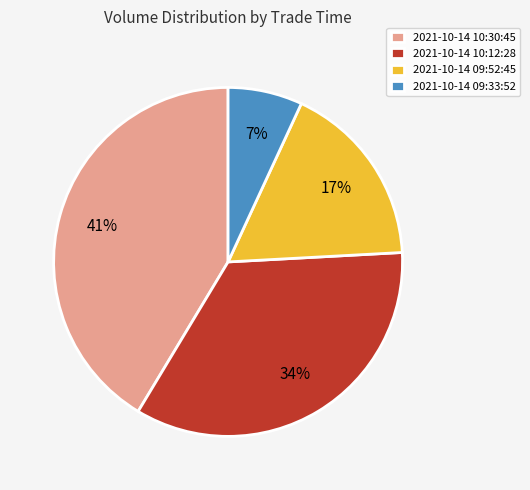

Which slice is the largest?

2021-10-14 10:30:45